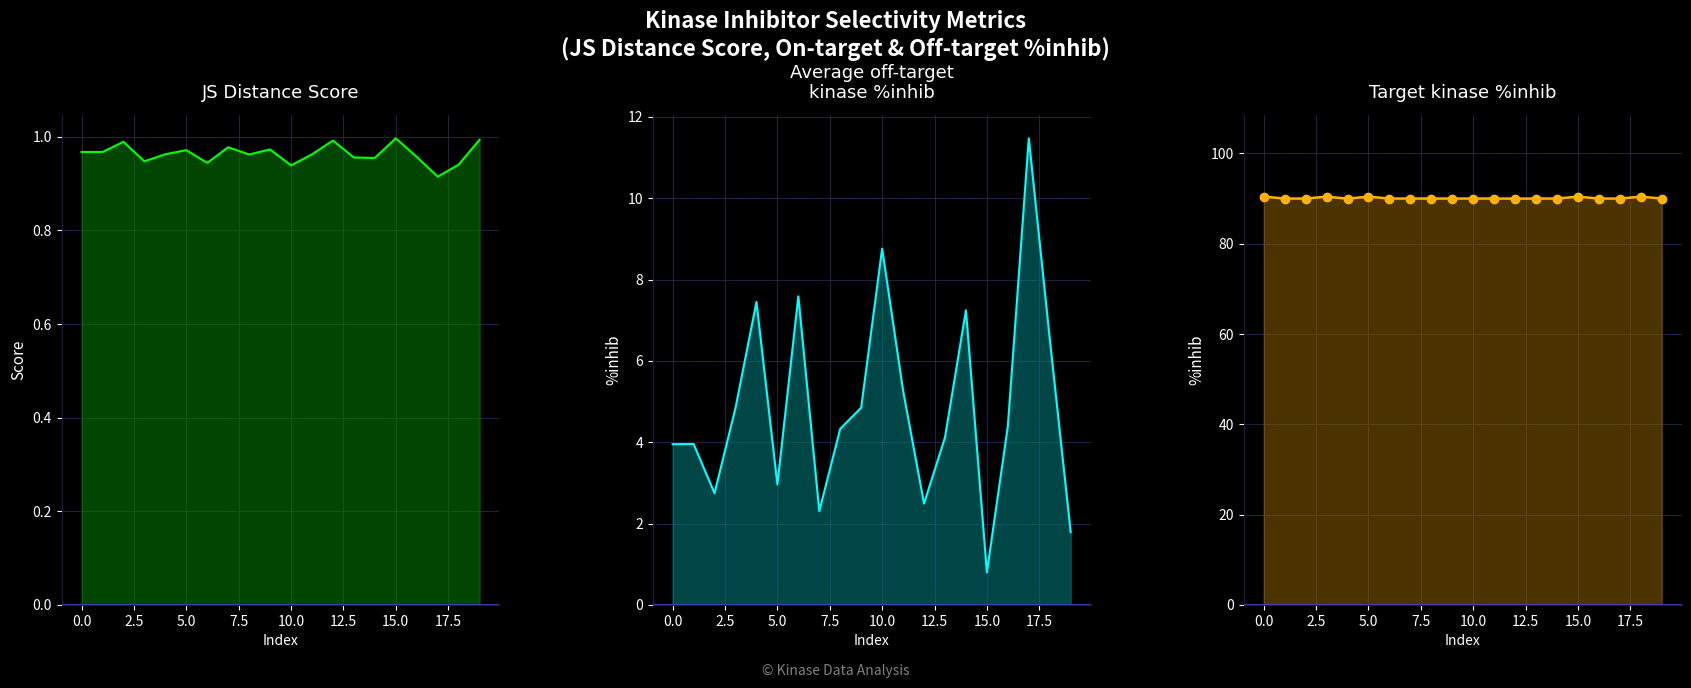

What is the difference between the highest and lowest values at 17.5?

89.1